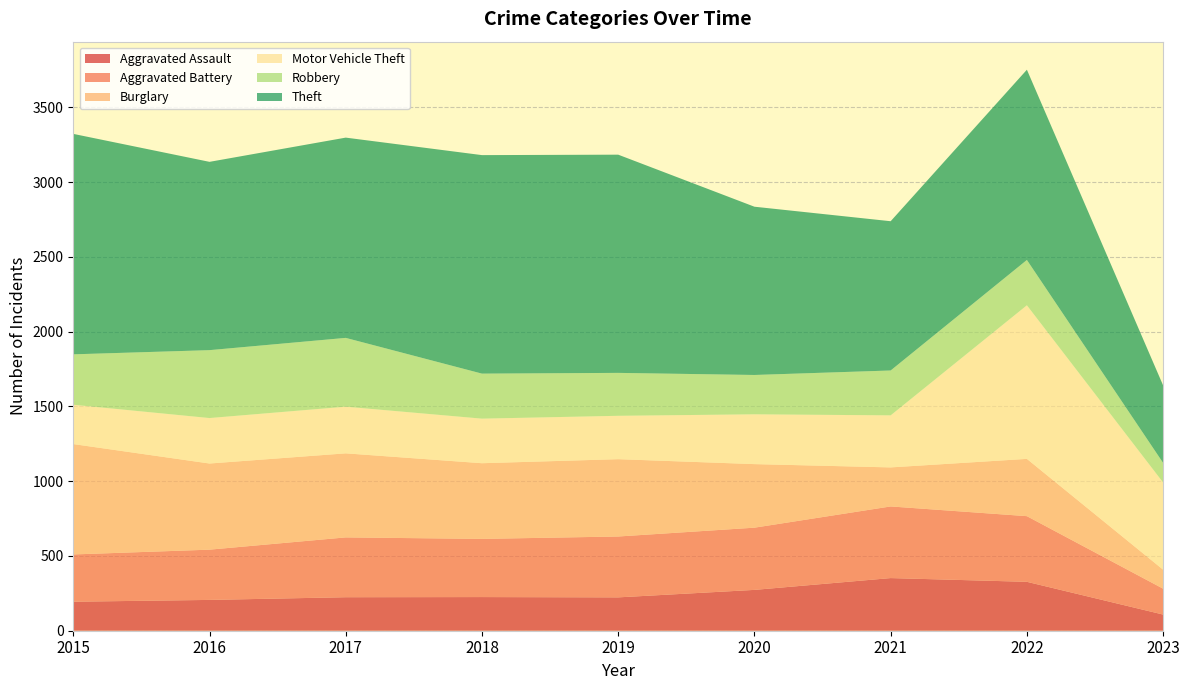

Reading left to right, transcribe all the data shown in this chart.

Aggravated Assault: 2015=194	2016=206	2017=224	2018=225	2019=223	2020=273	2021=352	2022=327	2023=108
Aggravated Battery: 2015=316	2016=336	2017=400	2018=389	2019=407	2020=416	2021=479	2022=439	2023=173
Burglary: 2015=738	2016=576	2017=562	2018=506	2019=517	2020=425	2021=261	2022=383	2023=127
Motor Vehicle Theft: 2015=263	2016=304	2017=312	2018=298	2019=290	2020=333	2021=348	2022=1027	2023=583
Robbery: 2015=337	2016=454	2017=460	2018=301	2019=287	2020=263	2021=300	2022=303	2023=131
Theft: 2015=1474	2016=1259	2017=1339	2018=1461	2019=1459	2020=1125	2021=998	2022=1272	2023=518